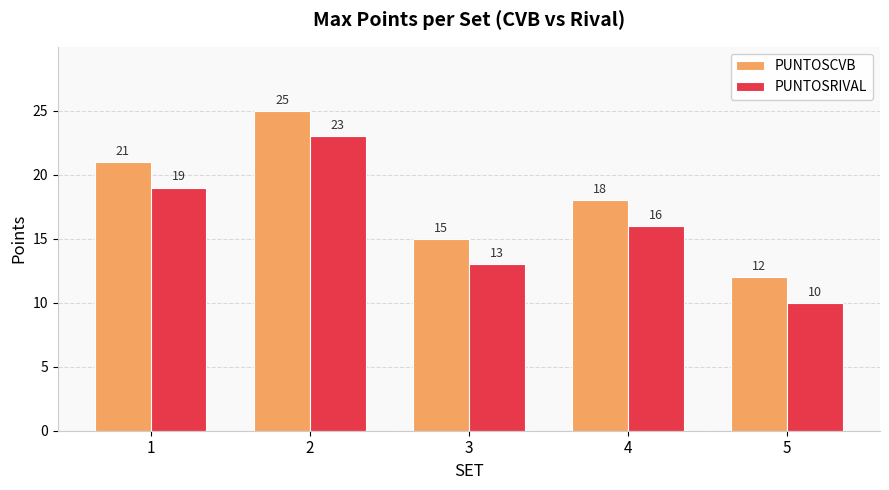

How many bars are there in total?

10